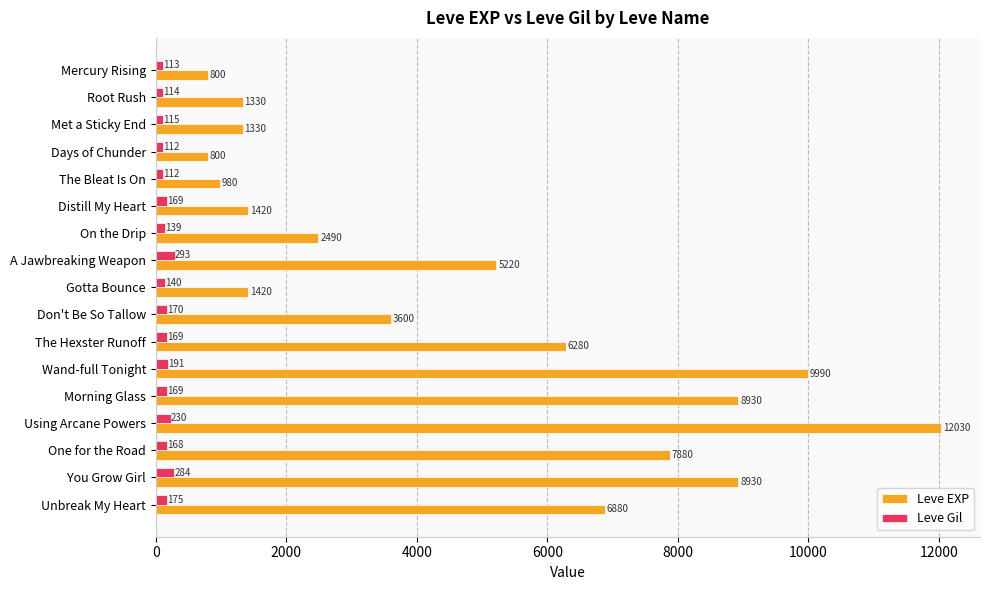

The value of Leve Gil at Don't Be So Tallow is 170. True or false?

True